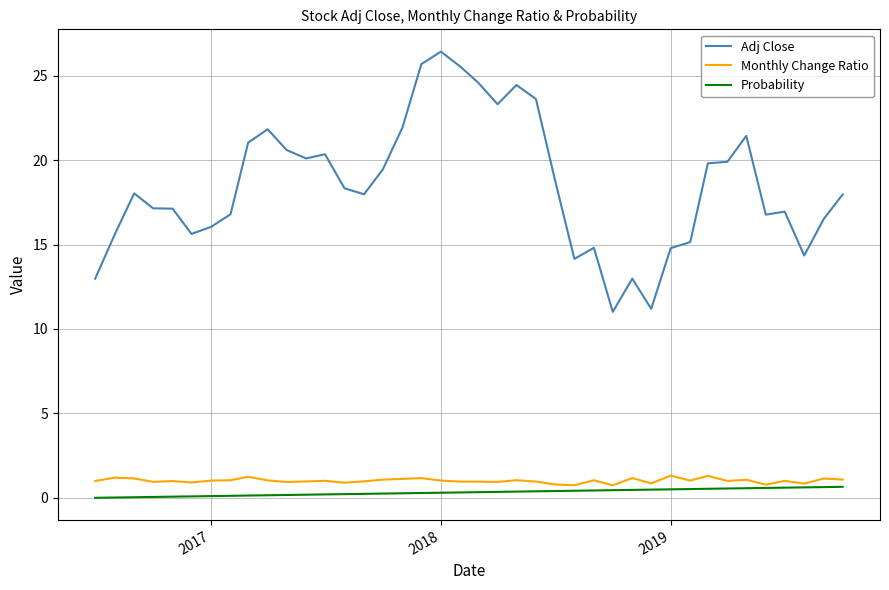

Which series has the widest spread of values?

Adj Close